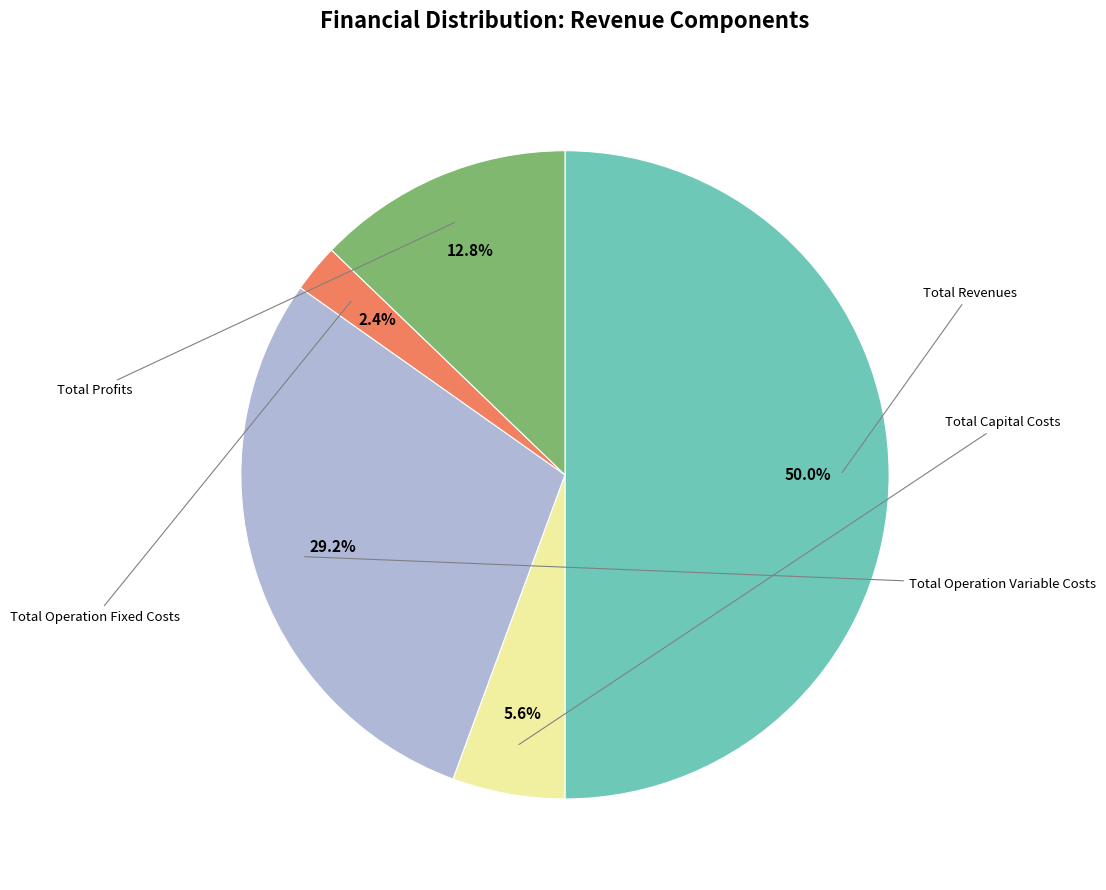

How many segments does this pie chart have?

5